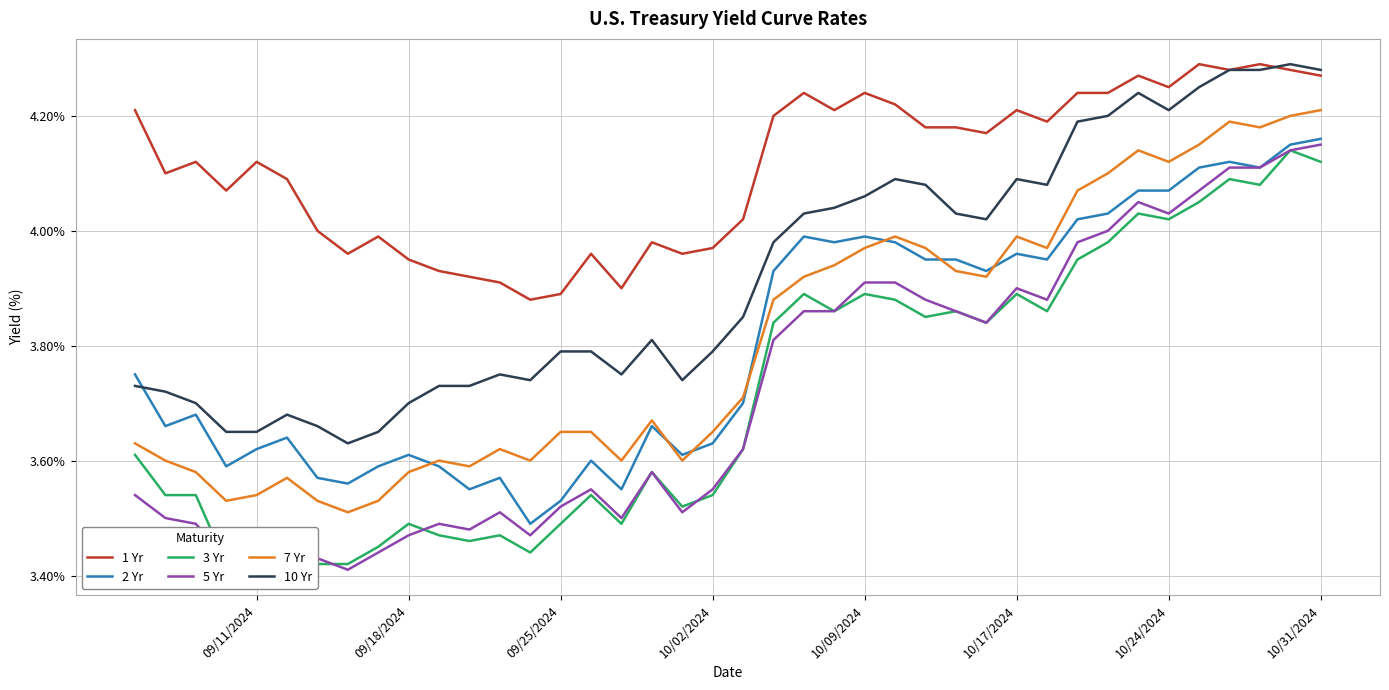

True or false: 2 Yr and 1 Yr intersect in this chart.

False